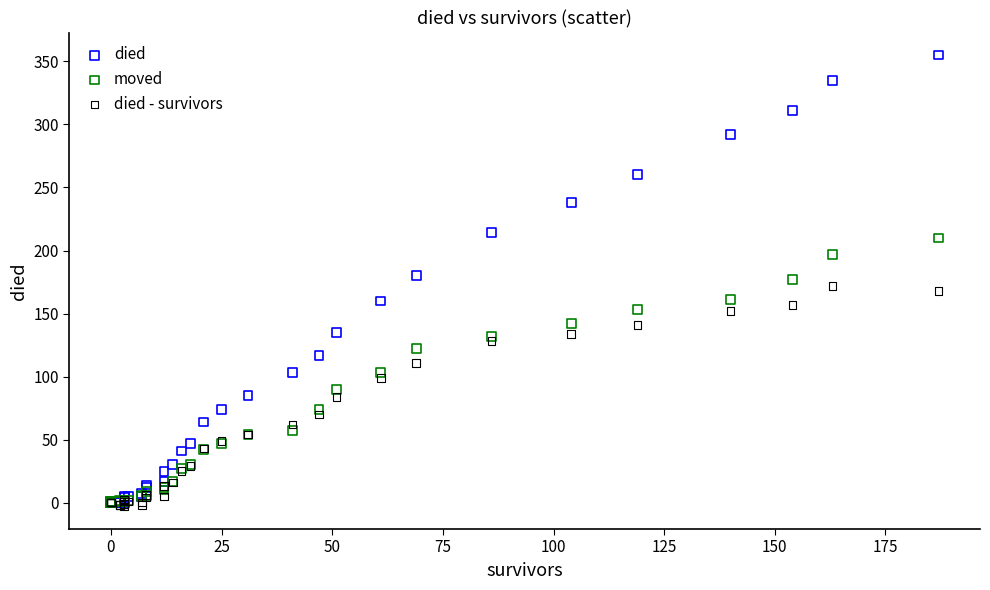

What are all the series names shown in the legend?

died, moved, died - survivors